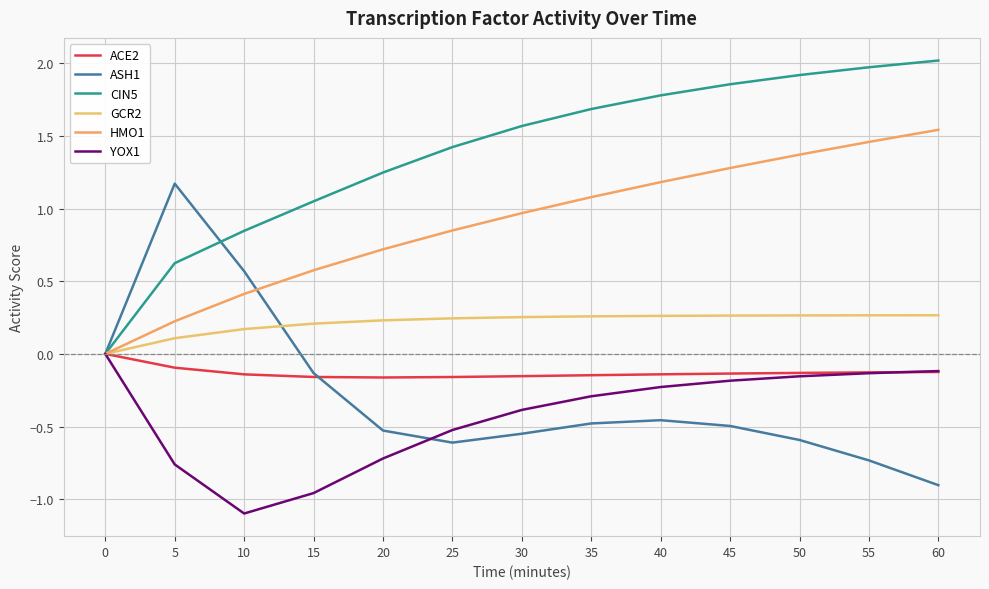

List the labels in order of ASH1 value, smallest first.

60, 55, 25, 50, 30, 20, 45, 35, 40, 15, 0, 10, 5